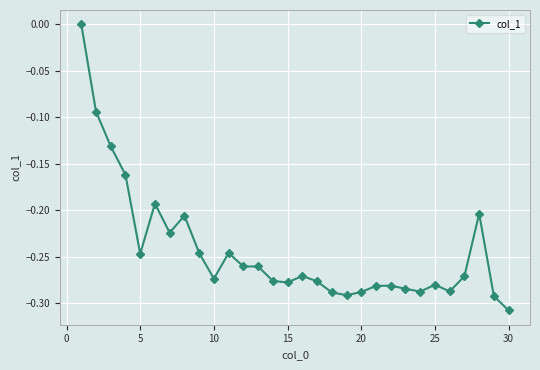

What is the difference between the maximum and minimum values?

0.3